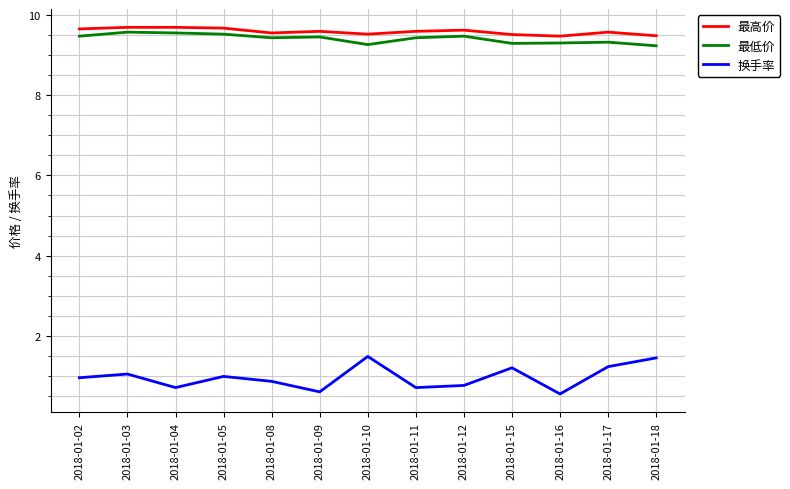

Which series has the largest range (max minus min)?

换手率